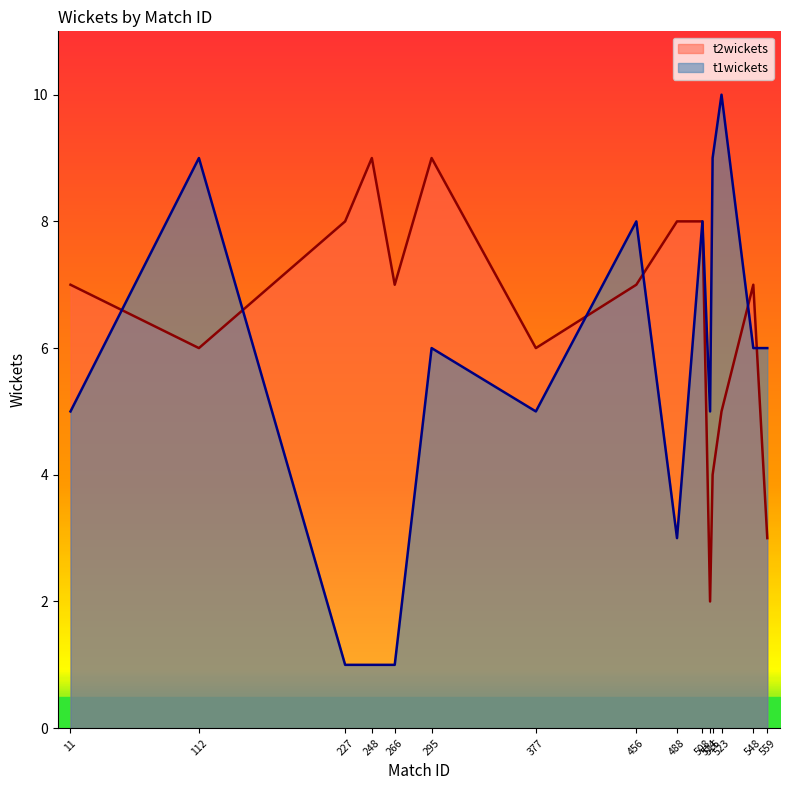

True or false: t2wickets has a value of 5 at 523.

True